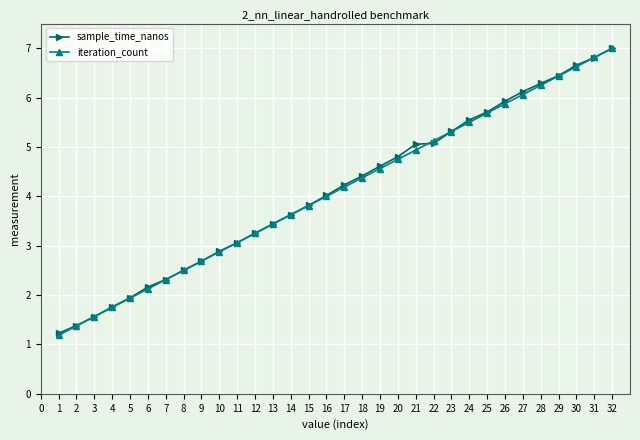

Between 5 and 11, which series saw the biggest shift?

iteration_count